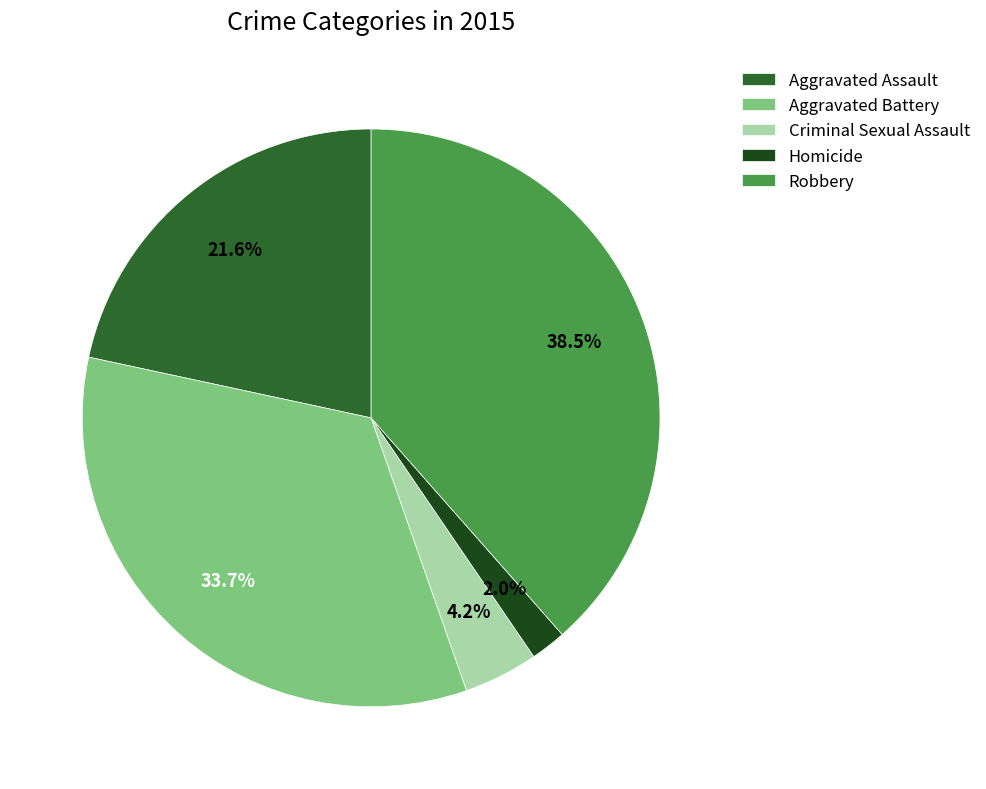

Between Aggravated Battery and Homicide, which is larger?

Aggravated Battery